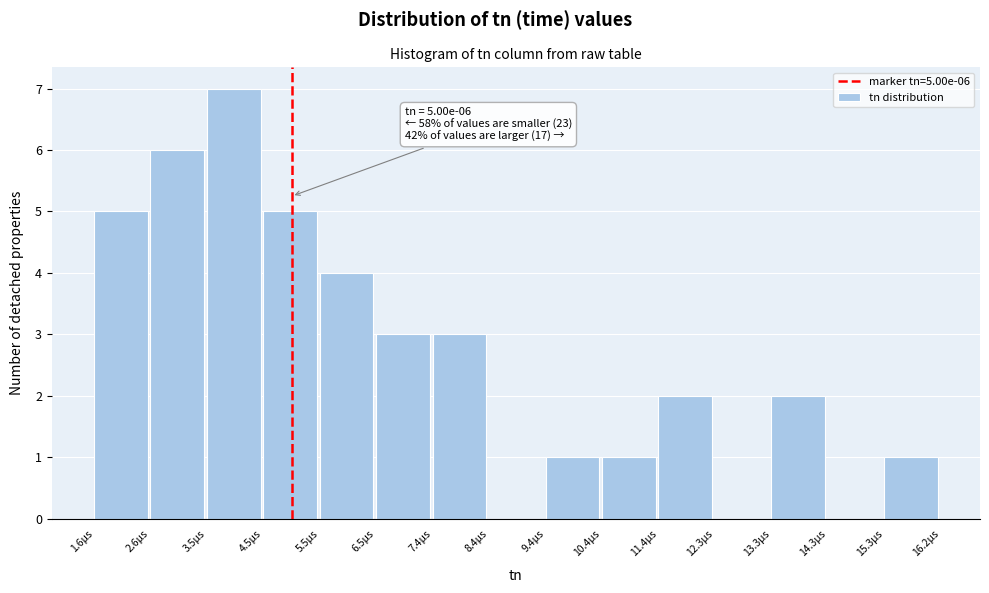

Reading right to left, transcribe all the data shown in this chart.

15.3µs=1	14.3µs=0	13.3µs=2	12.3µs=0	11.4µs=2	10.4µs=1	9.4µs=1	8.4µs=0	7.4µs=3	6.5µs=3	5.5µs=4	4.5µs=5	3.5µs=7	2.6µs=6	1.6µs=5